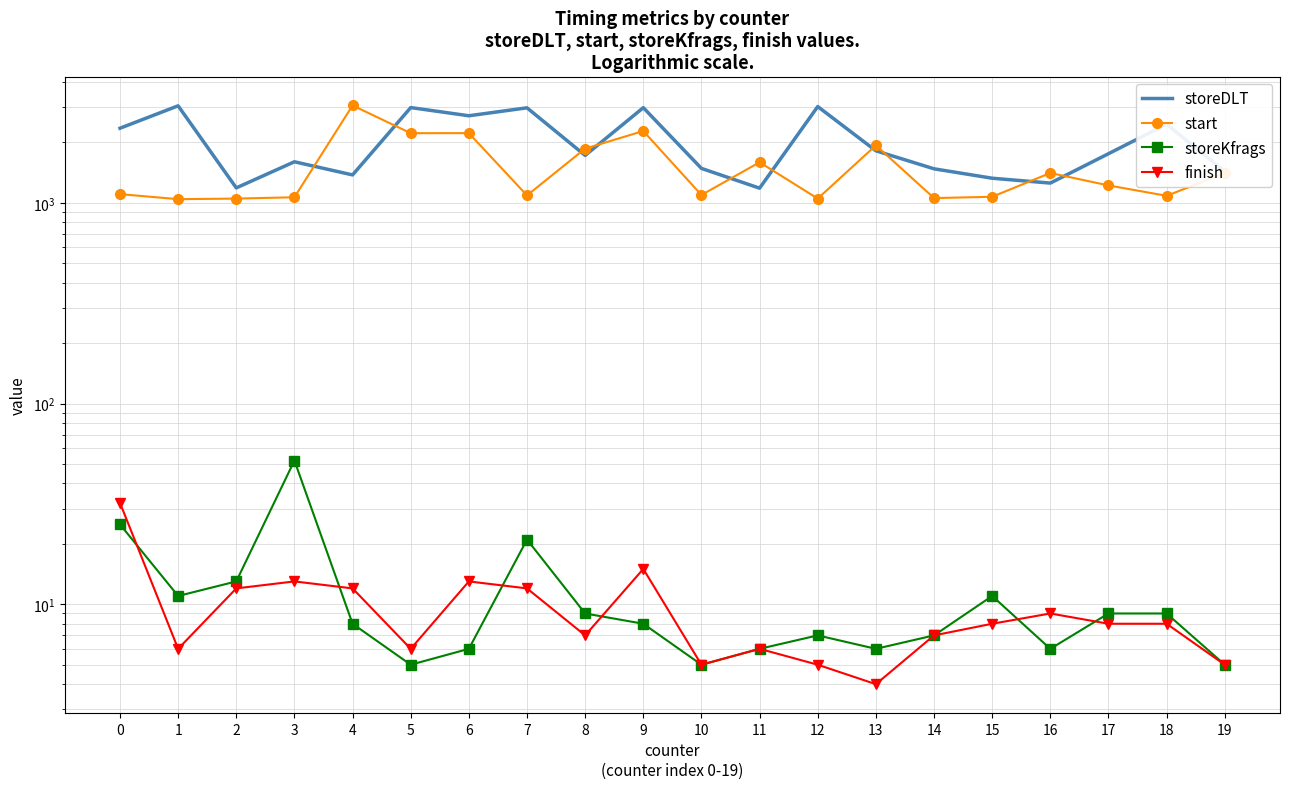

What is the difference between the maximum and minimum values in the start series?

2011